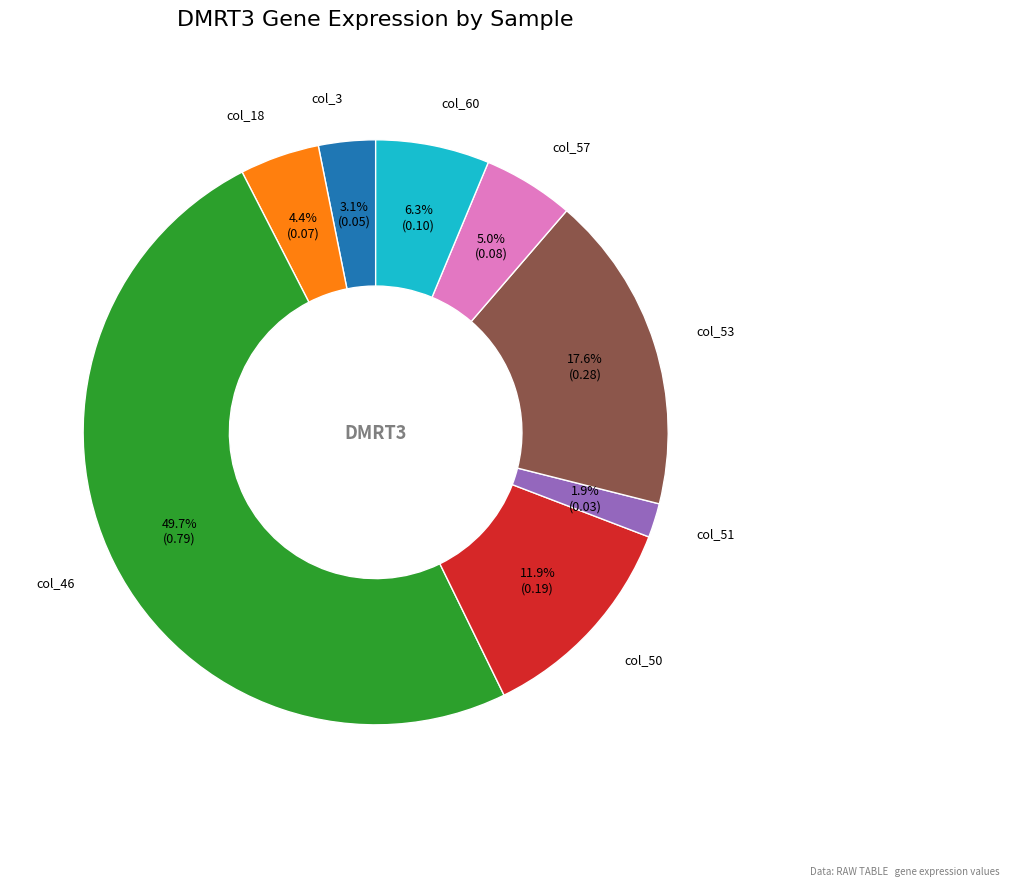

Rank the categories by value from highest to lowest.

col_46, col_53, col_50, col_60, col_57, col_18, col_3, col_51